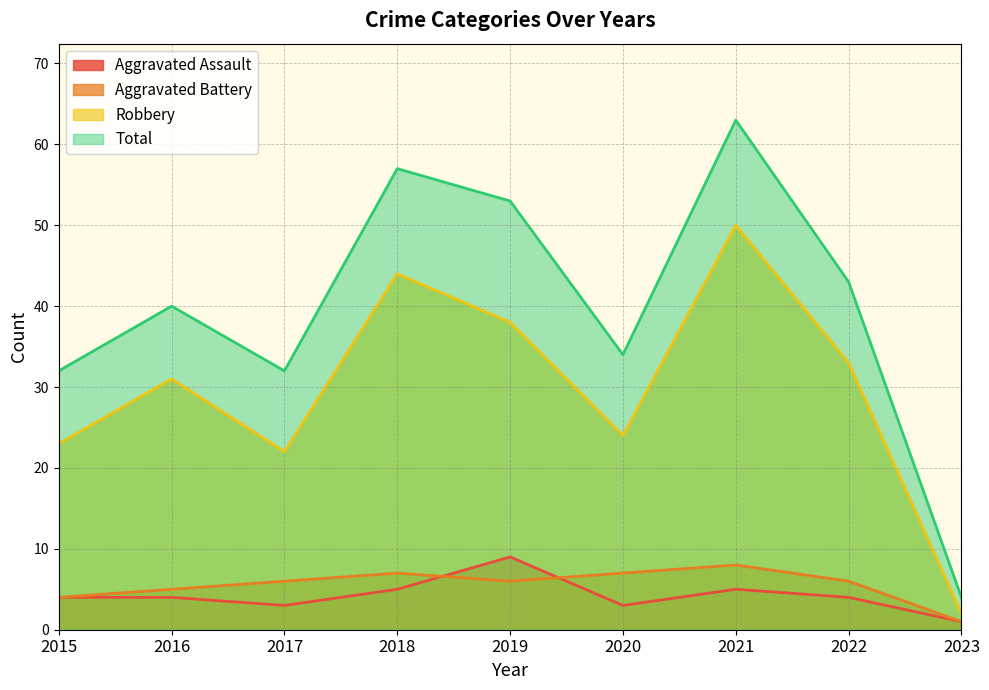

What is the difference between the maximum and minimum values in the Robbery series?

48